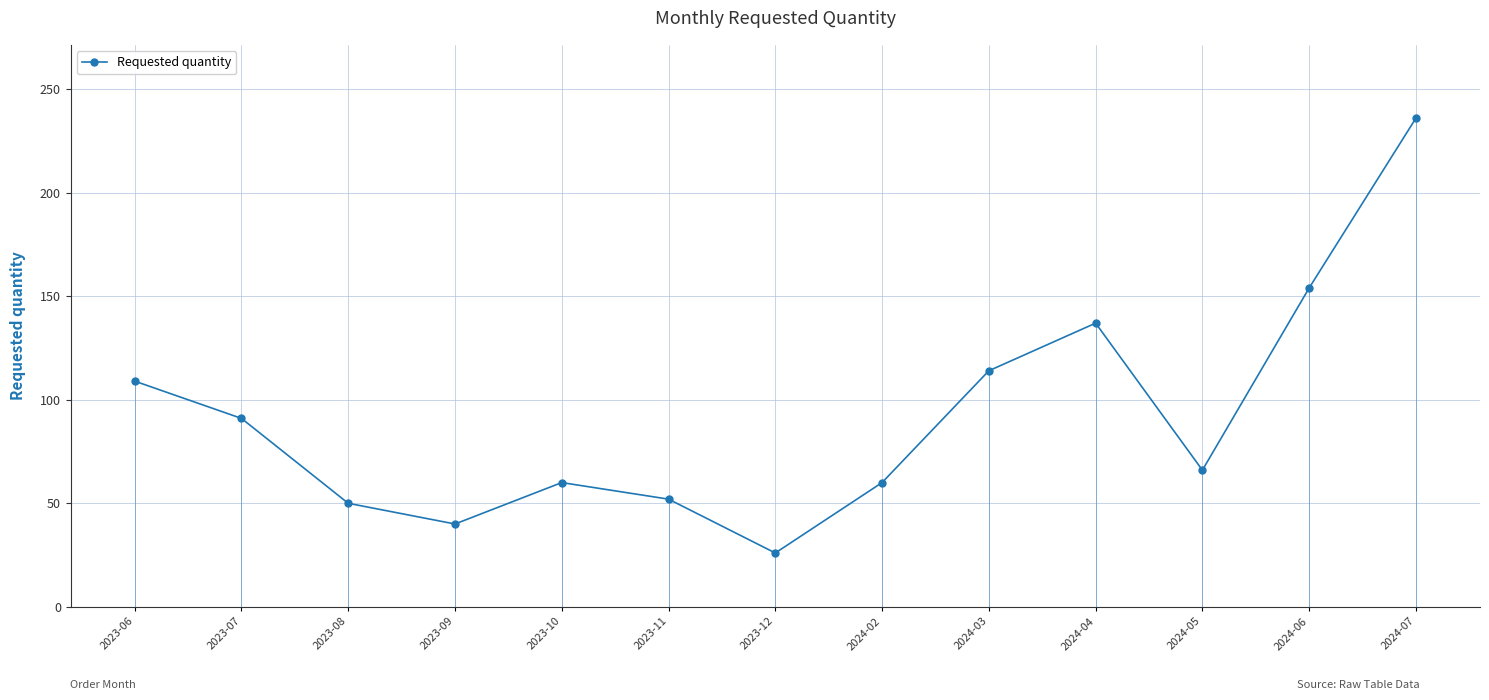

What is the change in value from 2023-08 to 2023-10?

+10